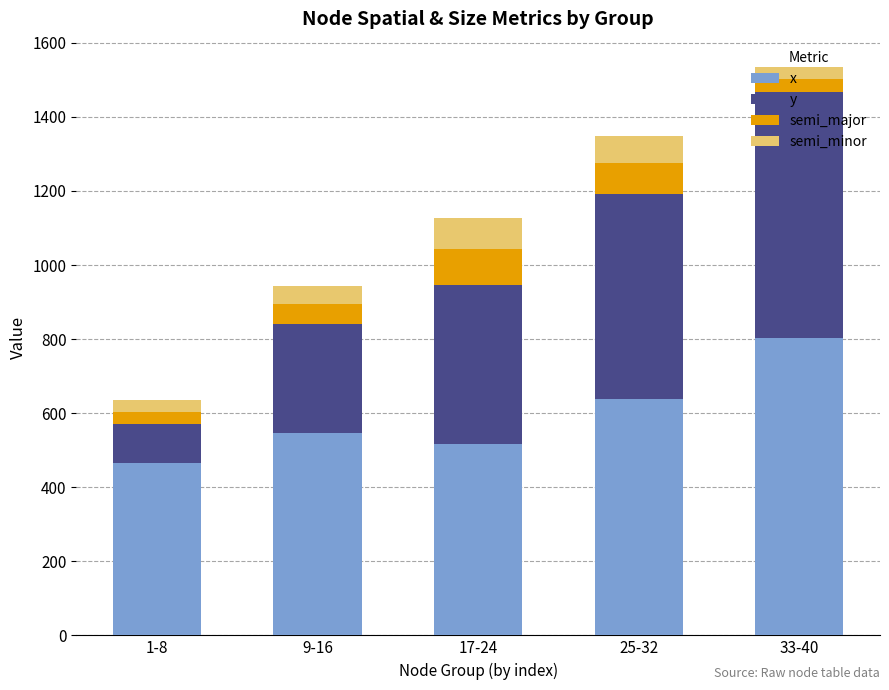

What is the maximum value for x?

802